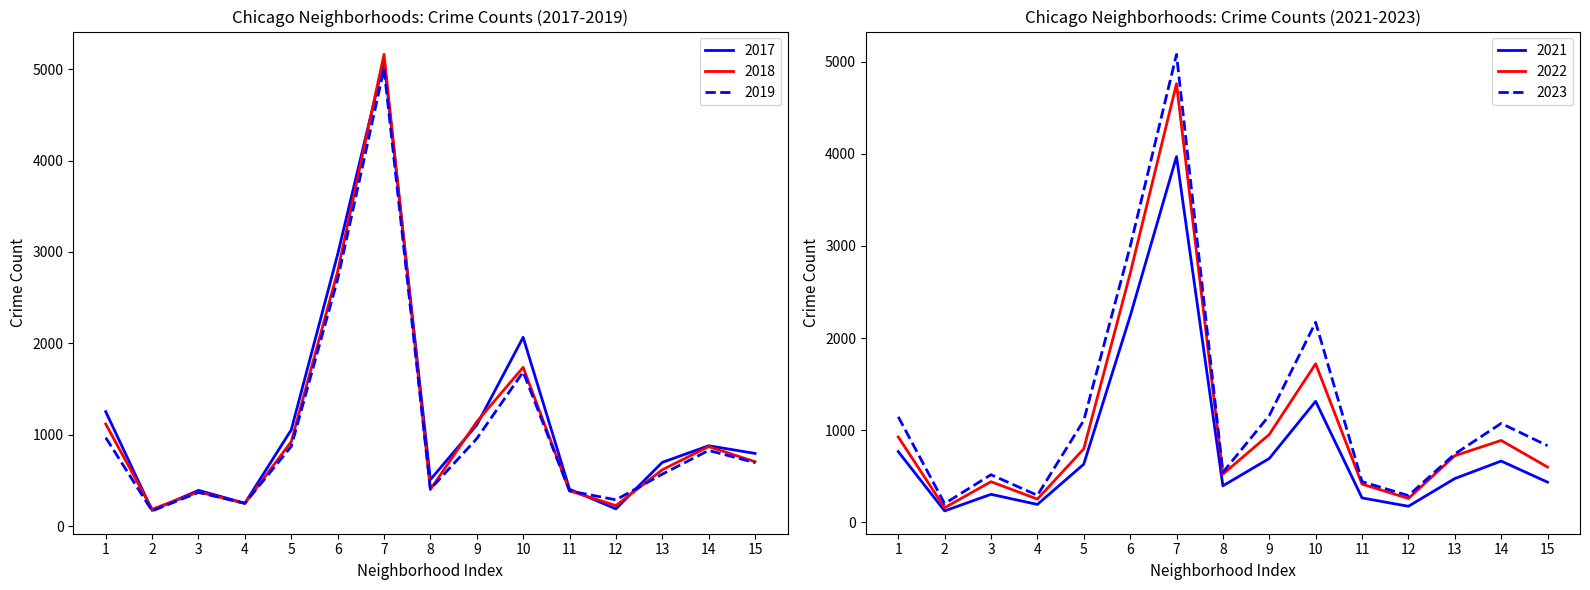

What is the approximate value of 2021 at 12?

173